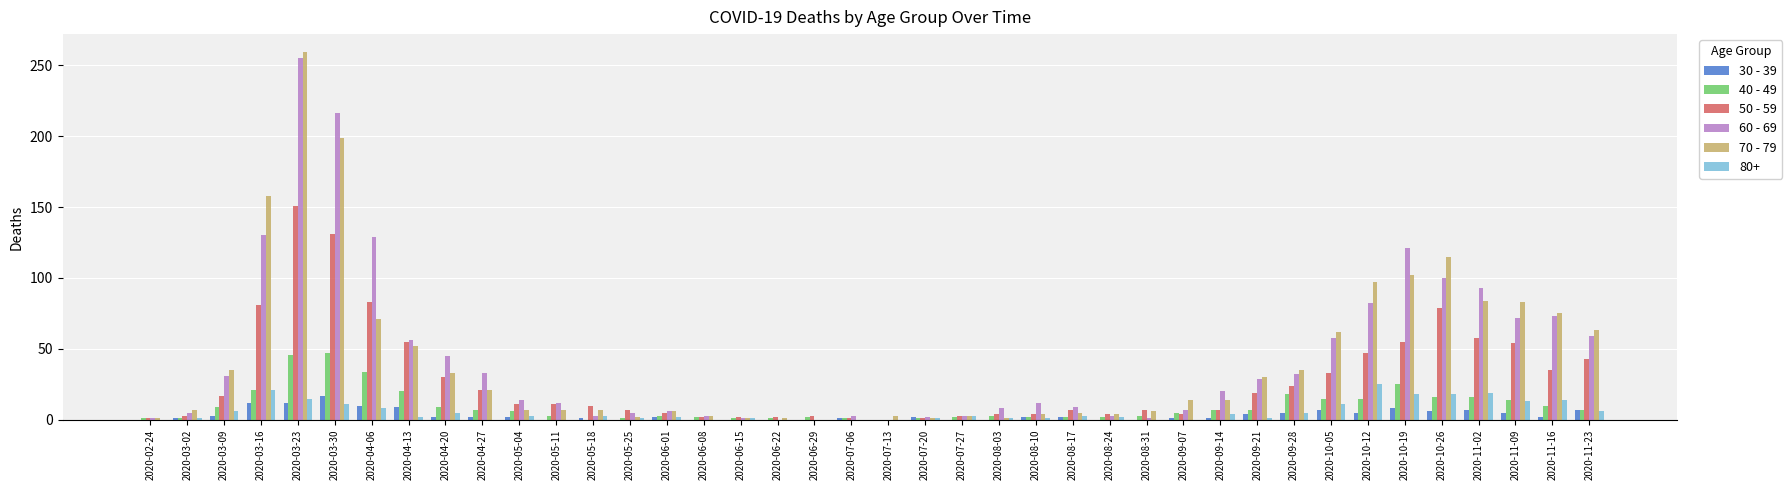

The 50 - 59 series shows 3 at 2020-07-27. True or false?

True